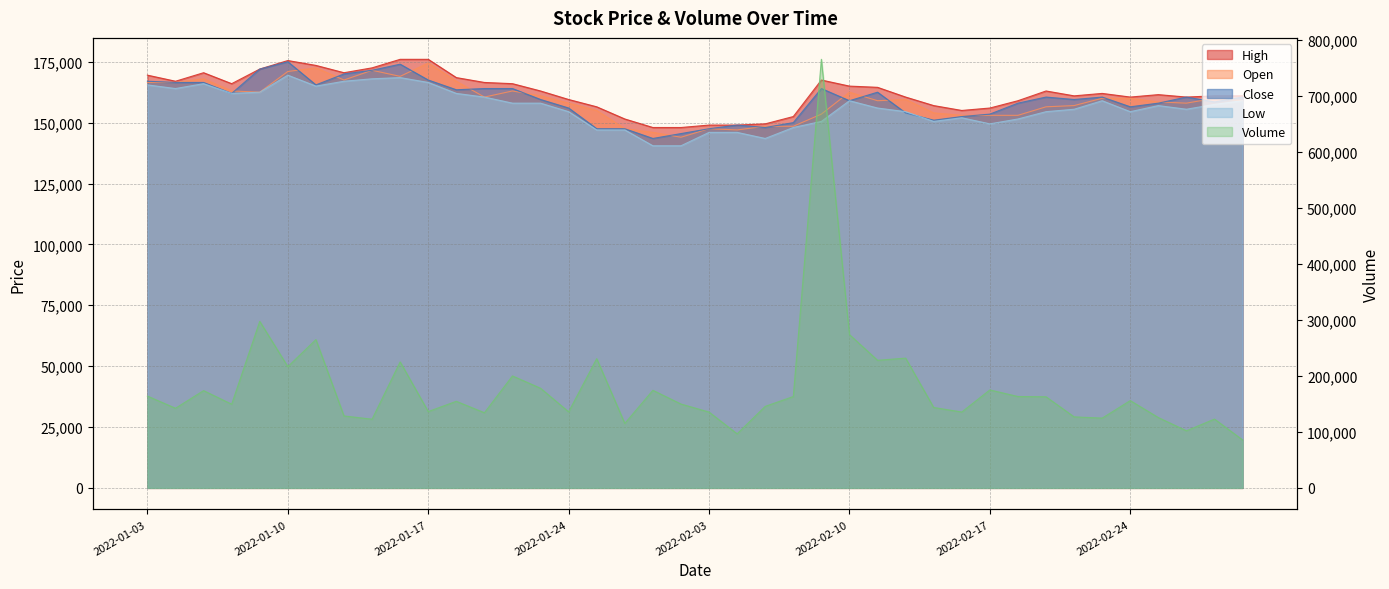

At which category does High reach its first local peak?

2022-01-05